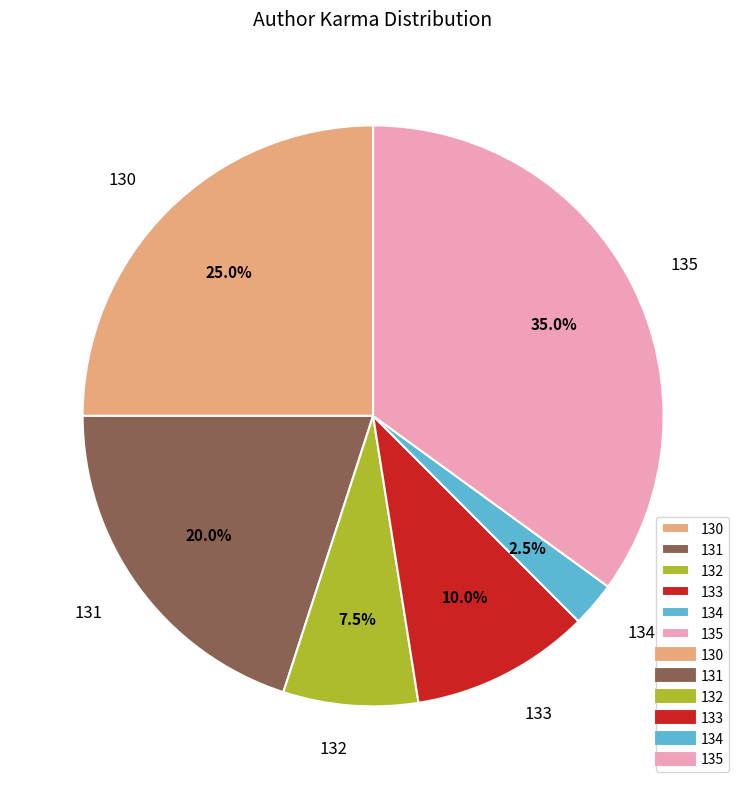

How many segments does this pie chart have?

6